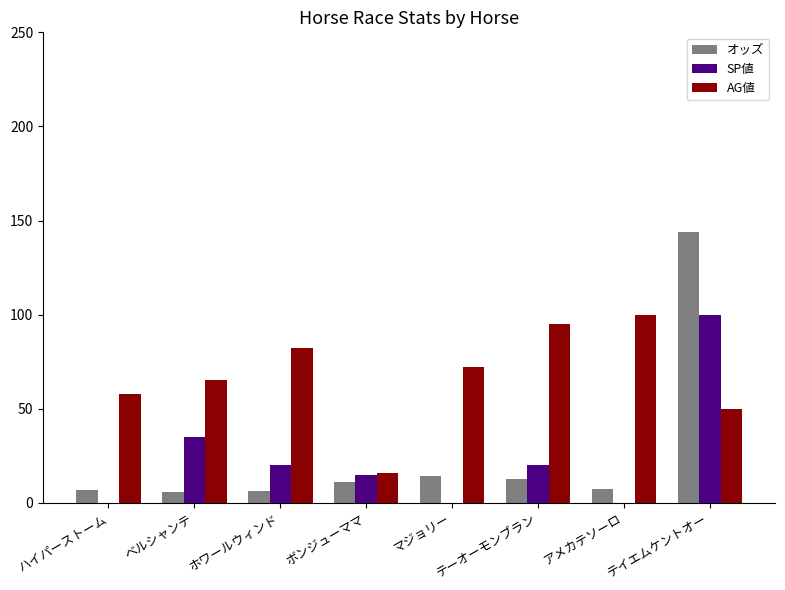

Read the SP値 value at ベルシャンテ.

35.0